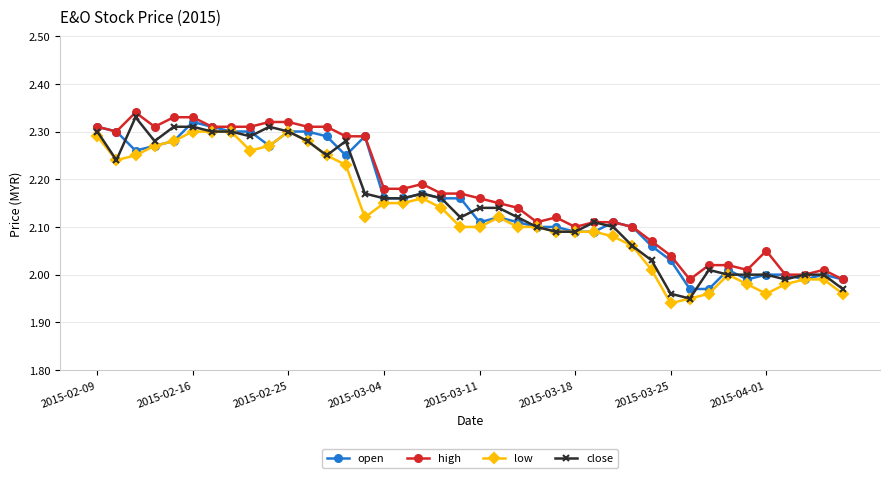

Rank the series by their maximum value, from lowest to highest.

low, open, close, high